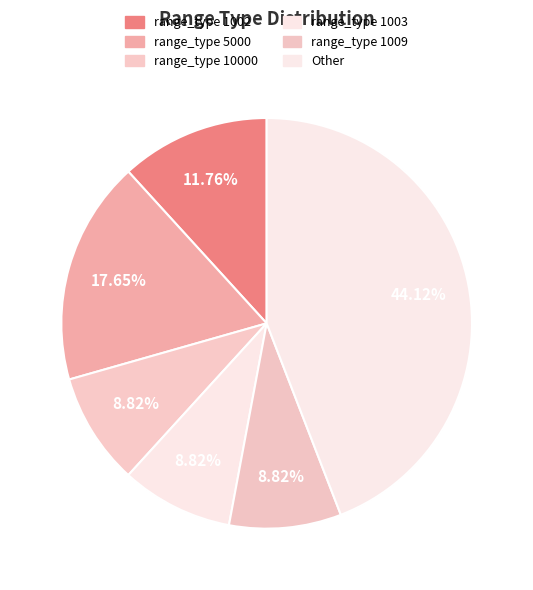

How many segments does this pie chart have?

6